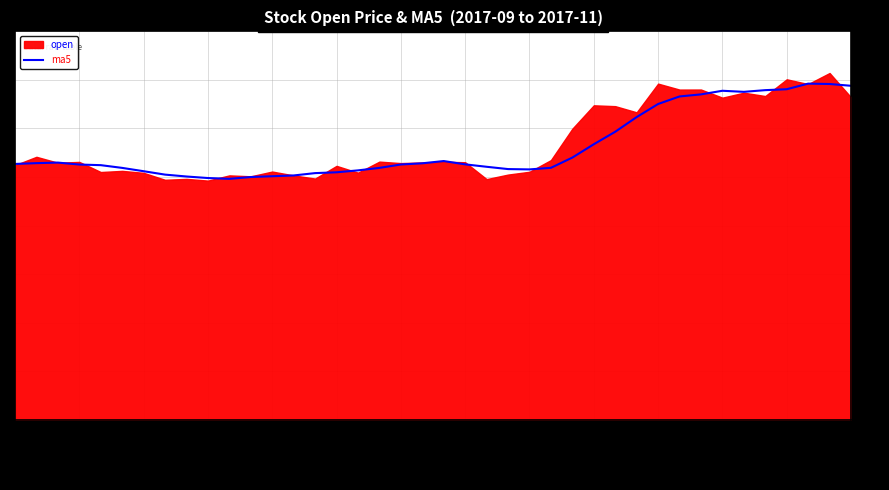

What is the smallest value displayed?

56.7